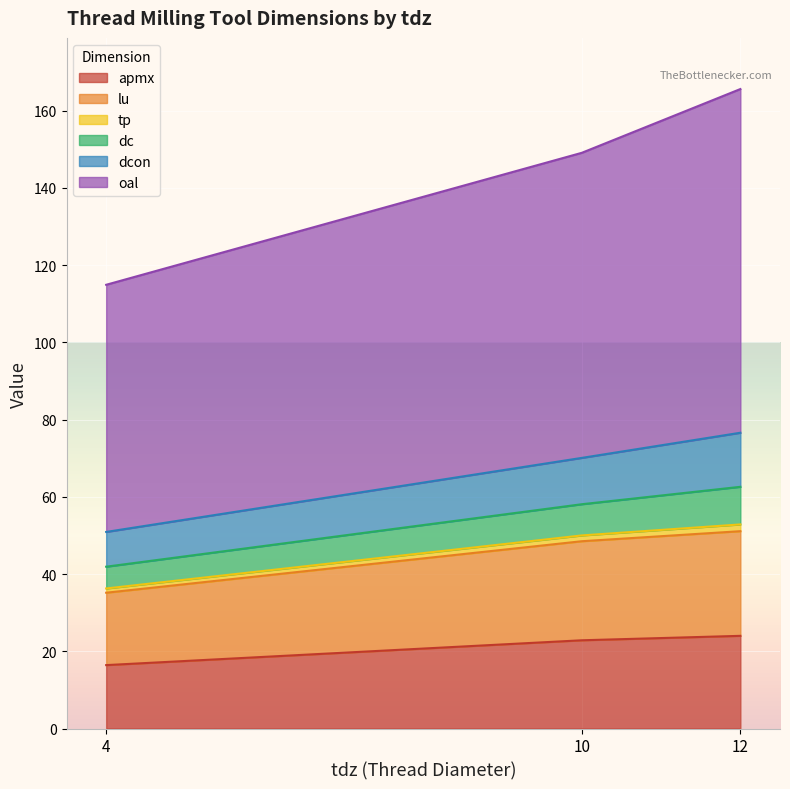

True or false: oal has a value of 79.0 at 10.

True